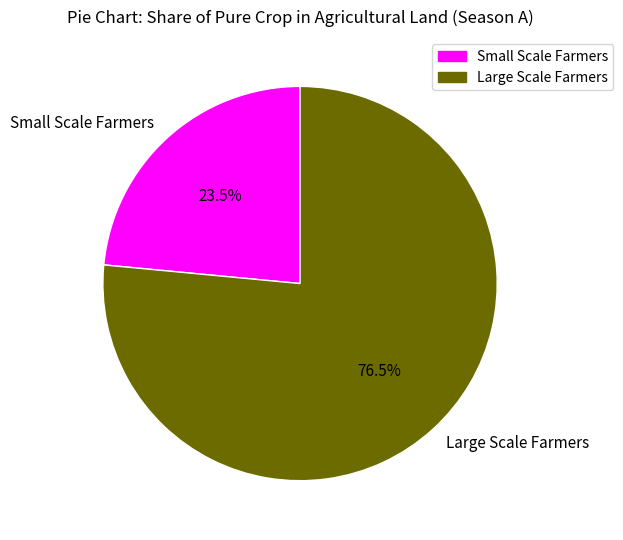

Which slice is the smallest?

Small Scale Farmers